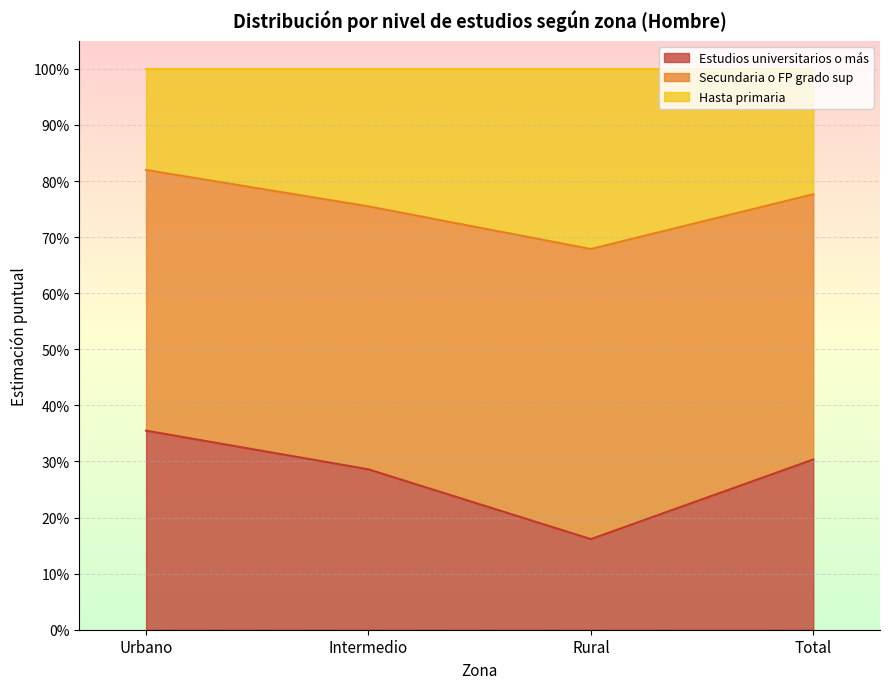

Does the chart display data point markers on the line(s)?

No